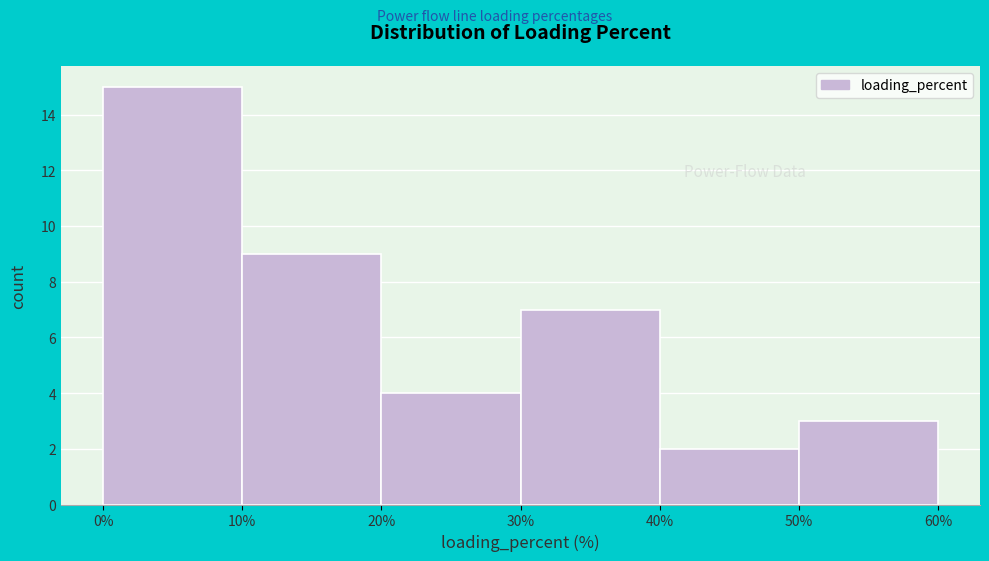

Reading left to right, list every bar in this chart as the range it spans on the x-axis followed by its height. The values are not printed on the chart, so give them approximately, as read against the axis.

0% to 10%: 15
10% to 20%: 9
20% to 30%: 4
30% to 40%: 7
40% to 50%: 2
50% to 60%: 3